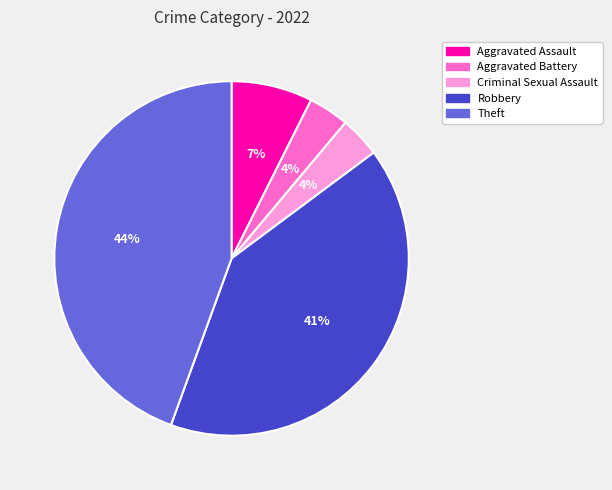

What percentage is the Robbery slice, to the nearest percent?

41%